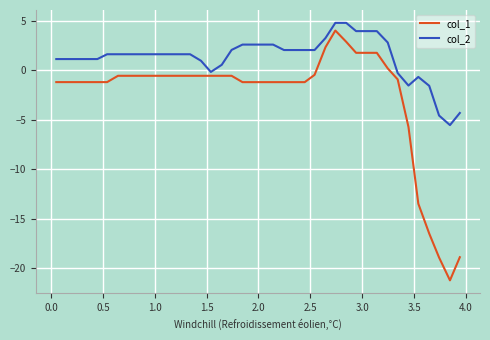

What is the minimum value shown in the chart?

-21.2